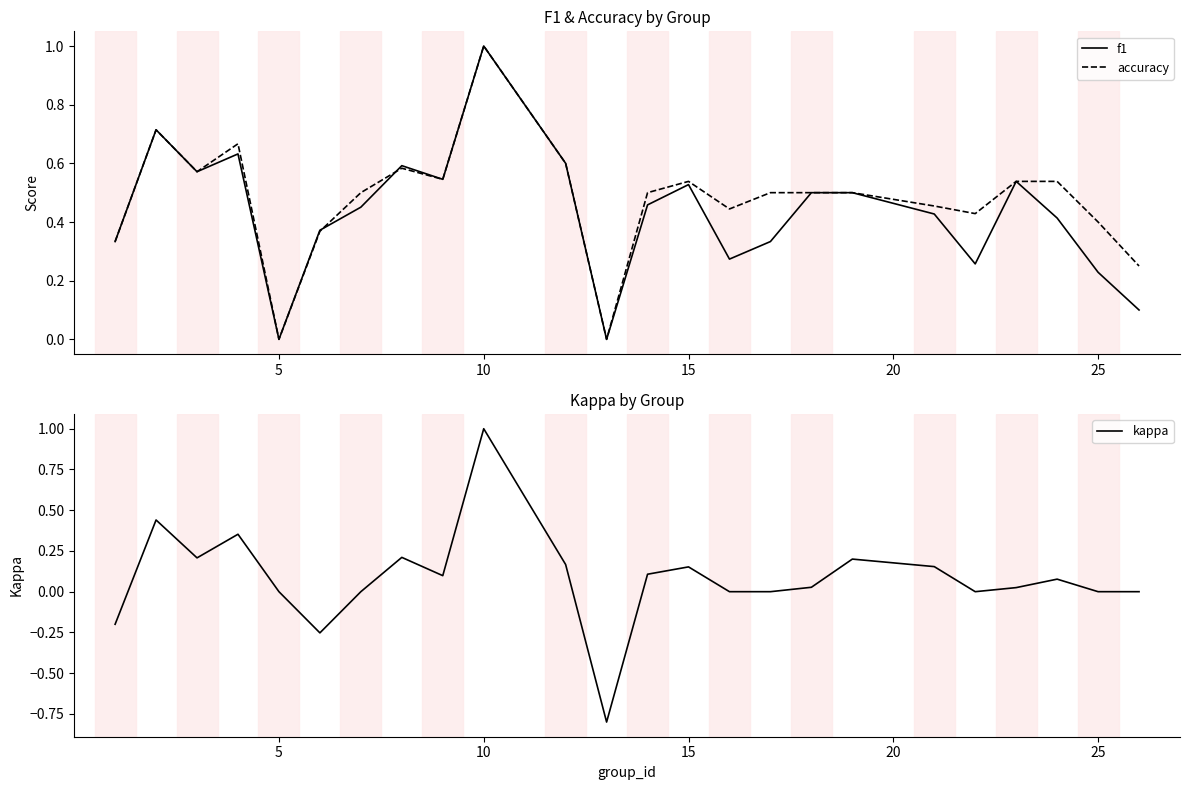

True or false: accuracy has more than 0 points higher than both neighbors.

True